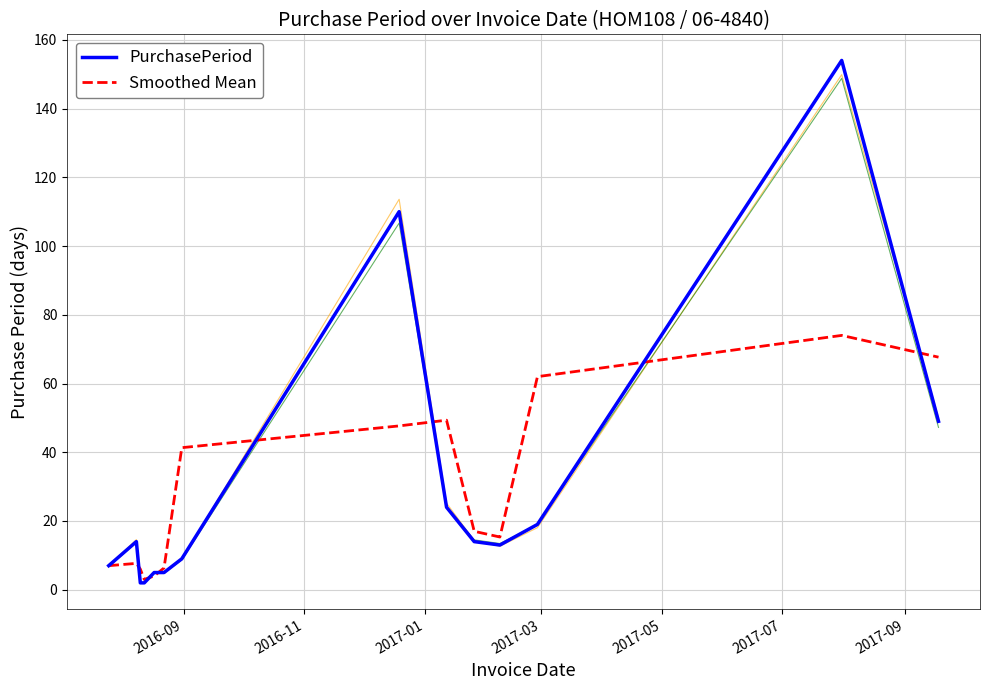

Does the chart display data point markers on the line(s)?

No